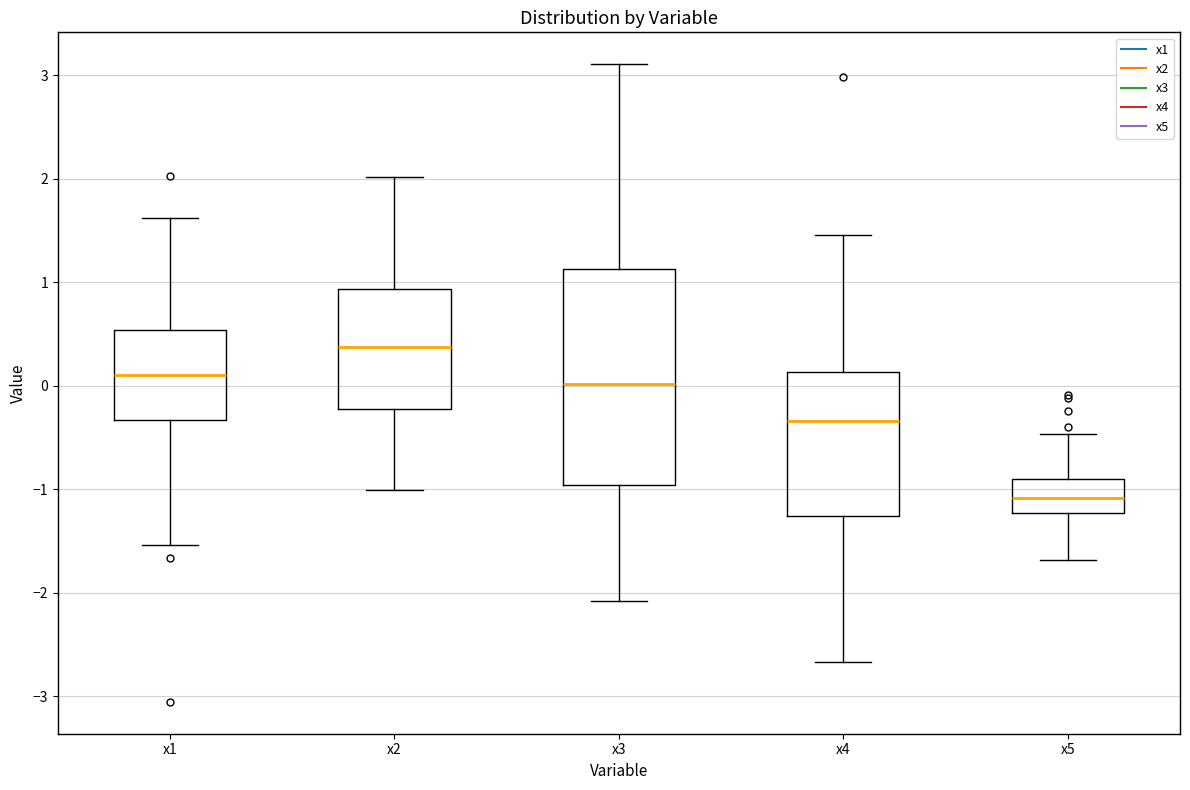

Reading left to right, transcribe this box plot: for each box, give where its median line is, the range the box spans, and where its two whiskers end, as read against the y-axis. The values are not printed on the chart, so give them approximately, as read against the axis.

x1: median 0.1, box -0.3 to 0.5, whiskers -1.5 to 1.6
x2: median 0.4, box -0.2 to 0.9, whiskers -1.0 to 2.0
x3: median 0.0, box -1.0 to 1.1, whiskers -2.1 to 3.1
x4: median -0.3, box -1.3 to 0.1, whiskers -2.7 to 1.5
x5: median -1.1, box -1.2 to -0.9, whiskers -1.7 to -0.5